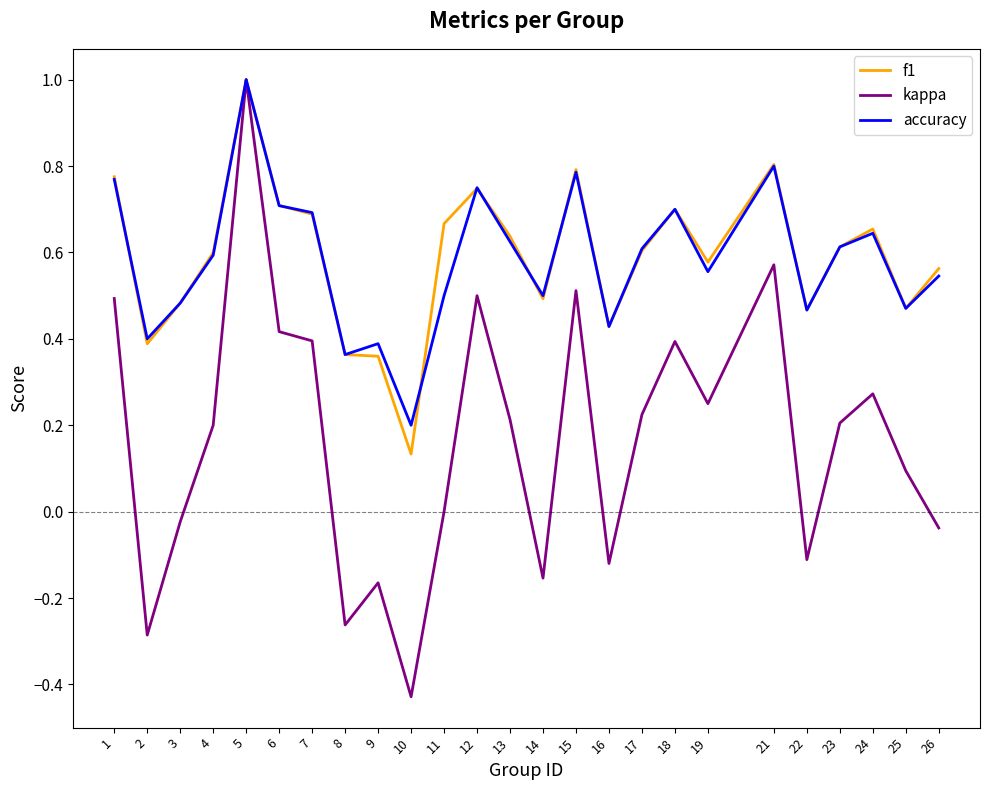

What is the total value across all series at 12?

2.0